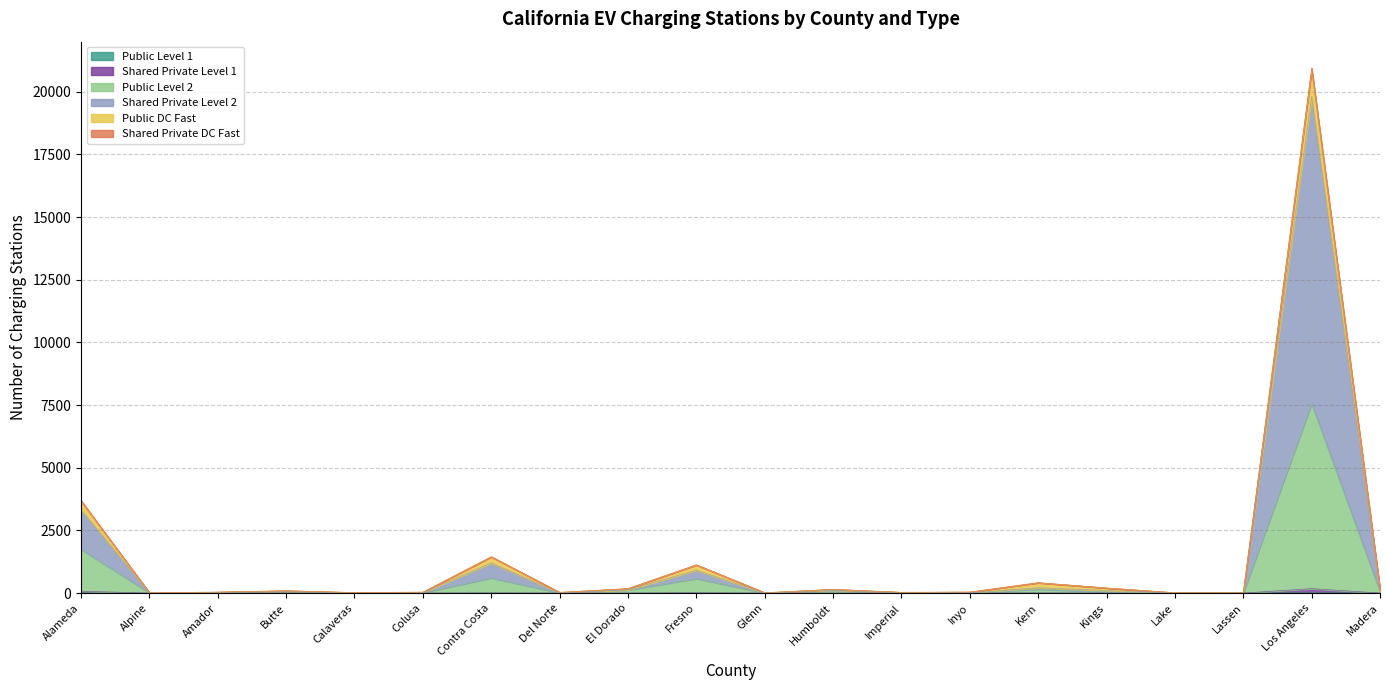

List the labels in order of Shared Private Level 1 value, largest first.

Los Angeles, Alameda, Fresno, Butte, Contra Costa, Kern, Calaveras, El Dorado, Lassen, Madera, Alpine, Amador, Colusa, Del Norte, Glenn, Humboldt, Imperial, Inyo, Kings, Lake